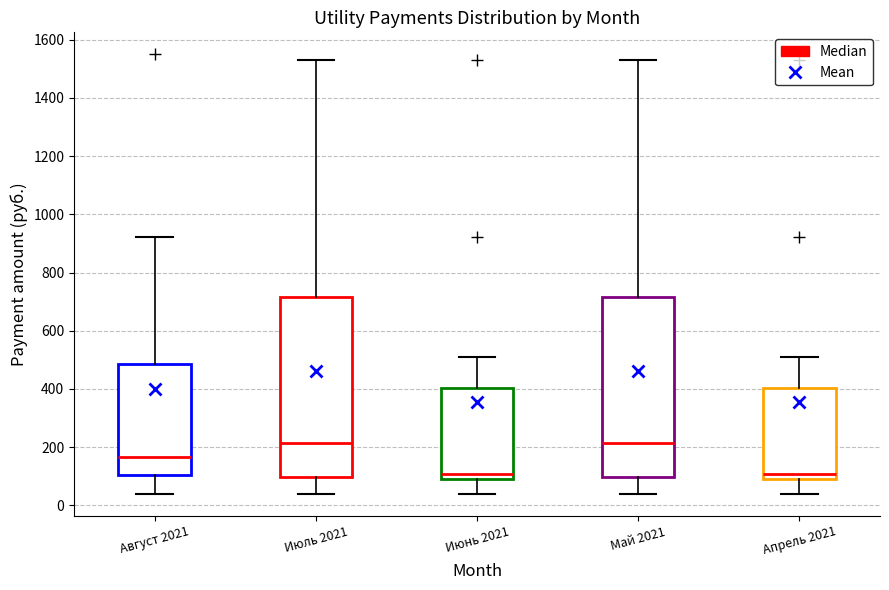

Reading left to right, read every box against the y-axis: the position of its median line, the range the box covers, and the ends of its whiskers. The values are not printed on the chart, so give them approximately, as read against the axis.

Август 2021: median 160, box 100 to 480, whiskers 40 to 920
Июль 2021: median 220, box 100 to 720, whiskers 40 to 1540
Июнь 2021: median 100 (just above the box's lower edge), box 100 to 400, whiskers 40 to 520
Май 2021: median 220, box 100 to 720, whiskers 40 to 1540
Апрель 2021: median 100 (just above the box's lower edge), box 100 to 400, whiskers 40 to 520